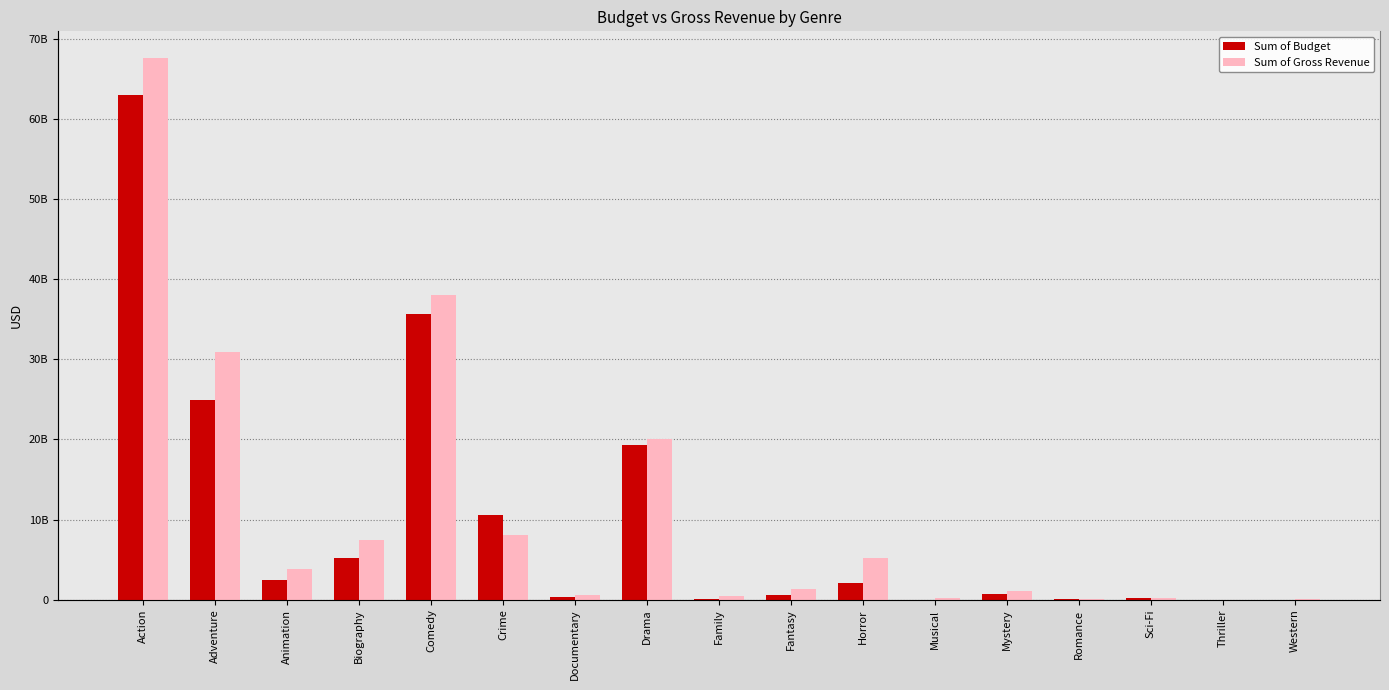

Rank the series at Comedy from lowest to highest value.

Sum of Budget, Sum of Gross Revenue